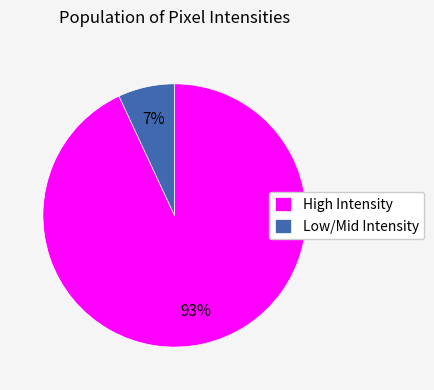

Between Low/Mid Intensity and High Intensity, which is larger?

High Intensity